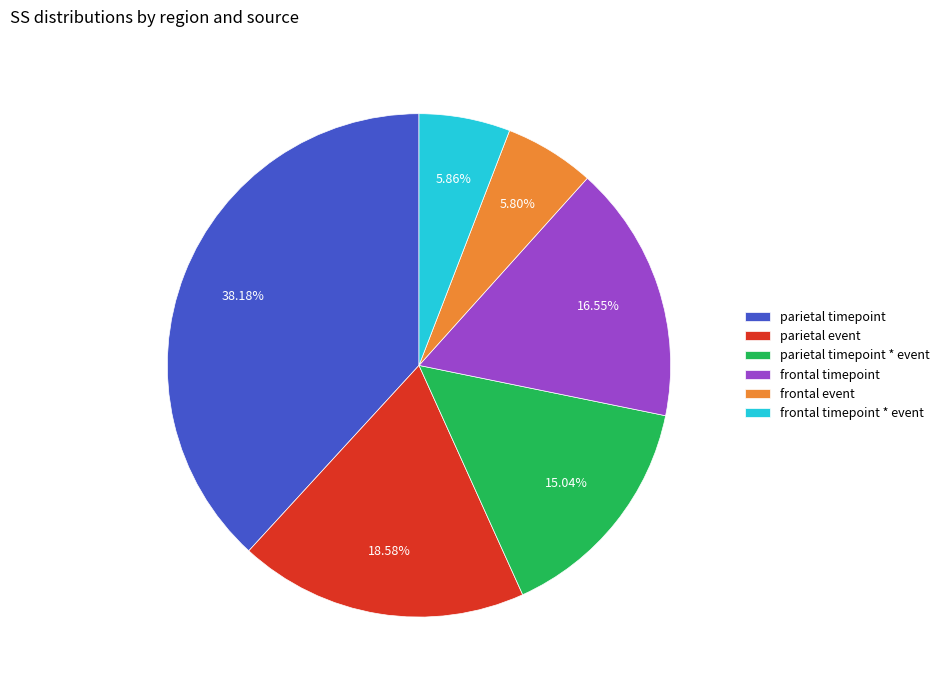

Is frontal timepoint * event the majority of the pie?

No